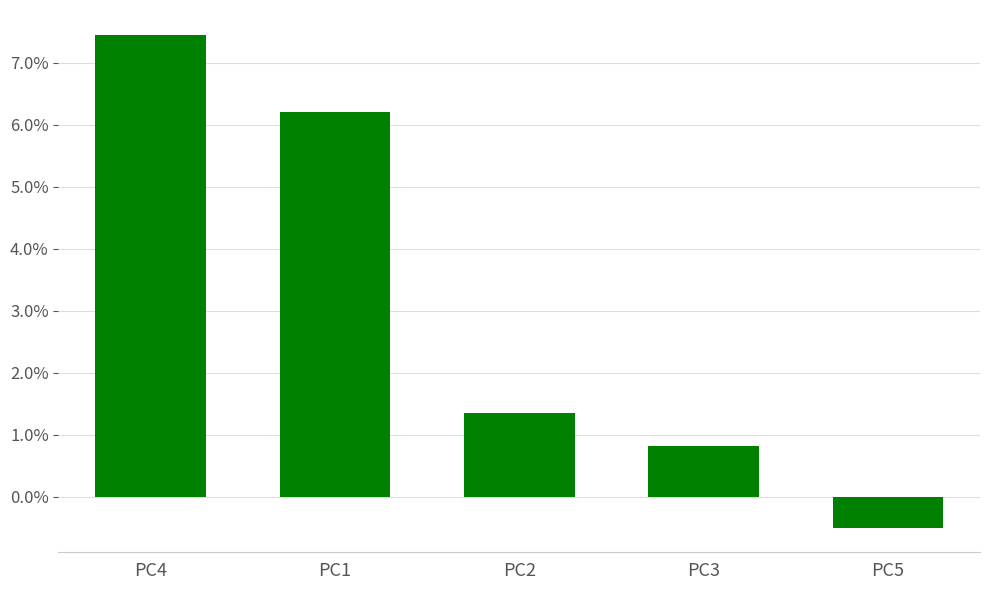

Rank the categories by value from highest to lowest.

PC4, PC1, PC2, PC3, PC5